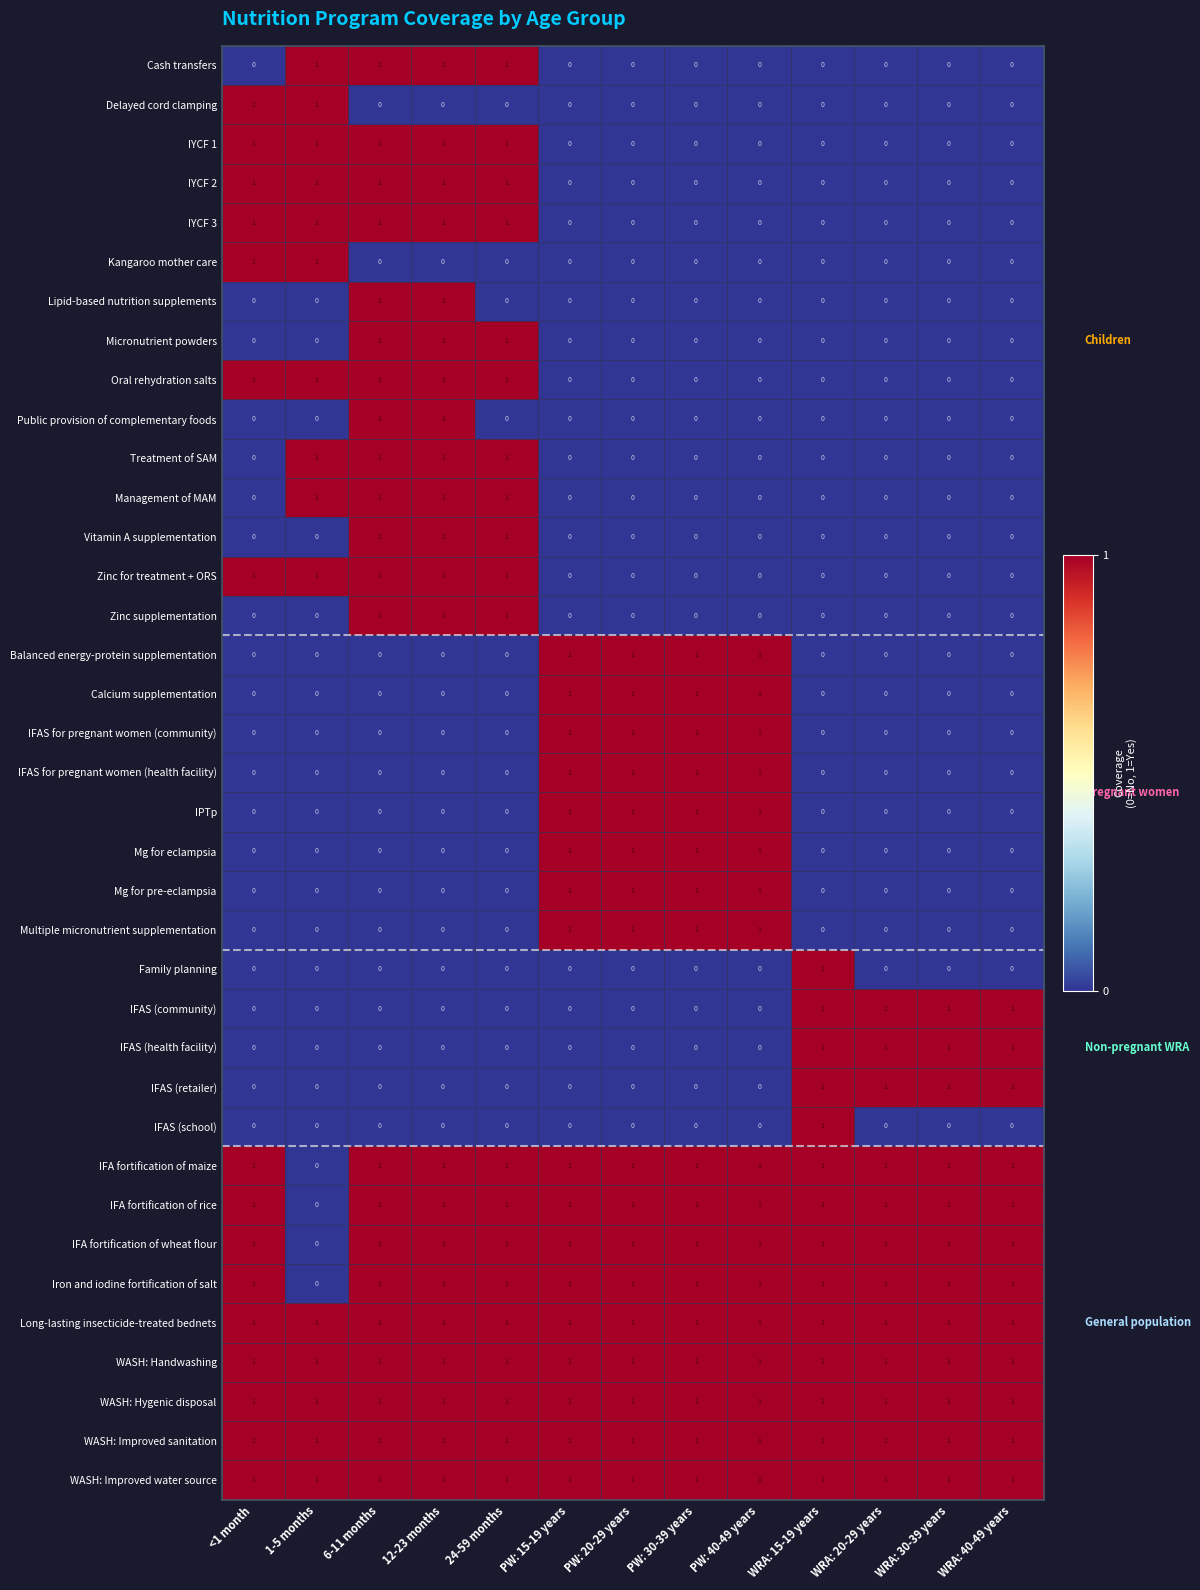

The value of Public provision of complementary foods at 24-59 months is 0. True or false?

True